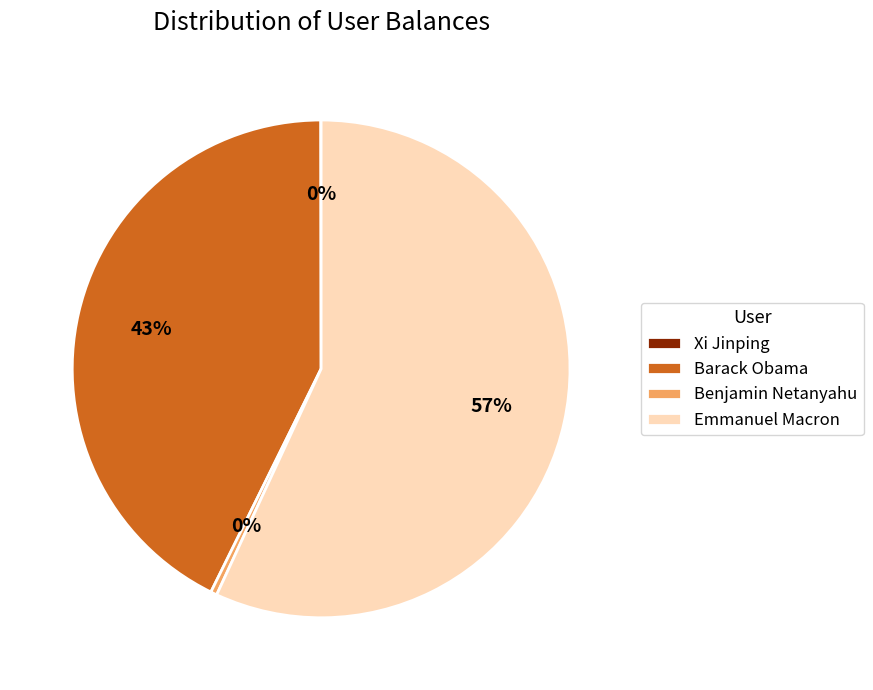

Does Barack Obama account for over 50% of the chart?

No